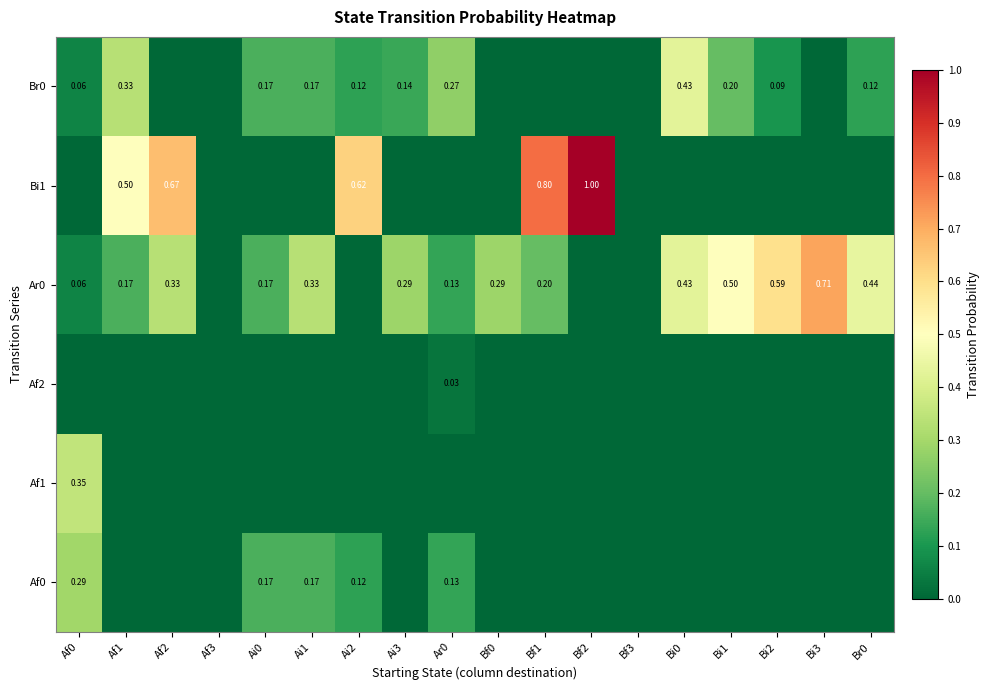

What is the average value of the Br0 series?

0.1